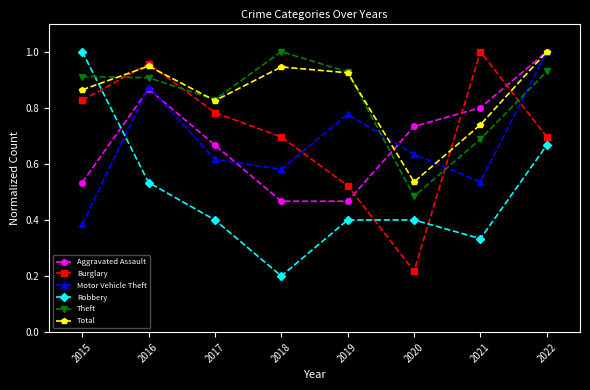

Which series changed the most between 2018 and 2020?

Theft